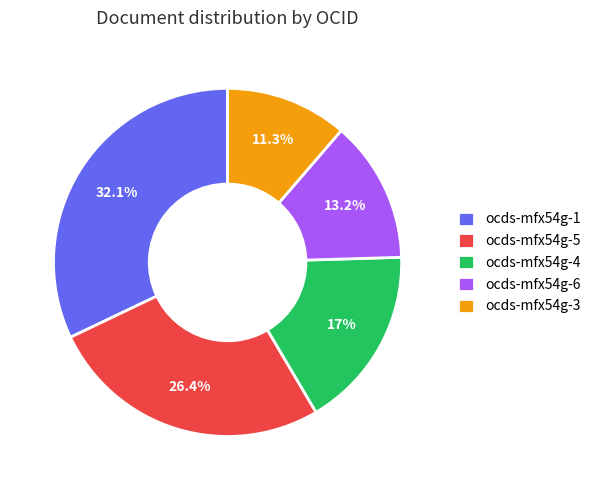

How many slices are in this pie chart?

5